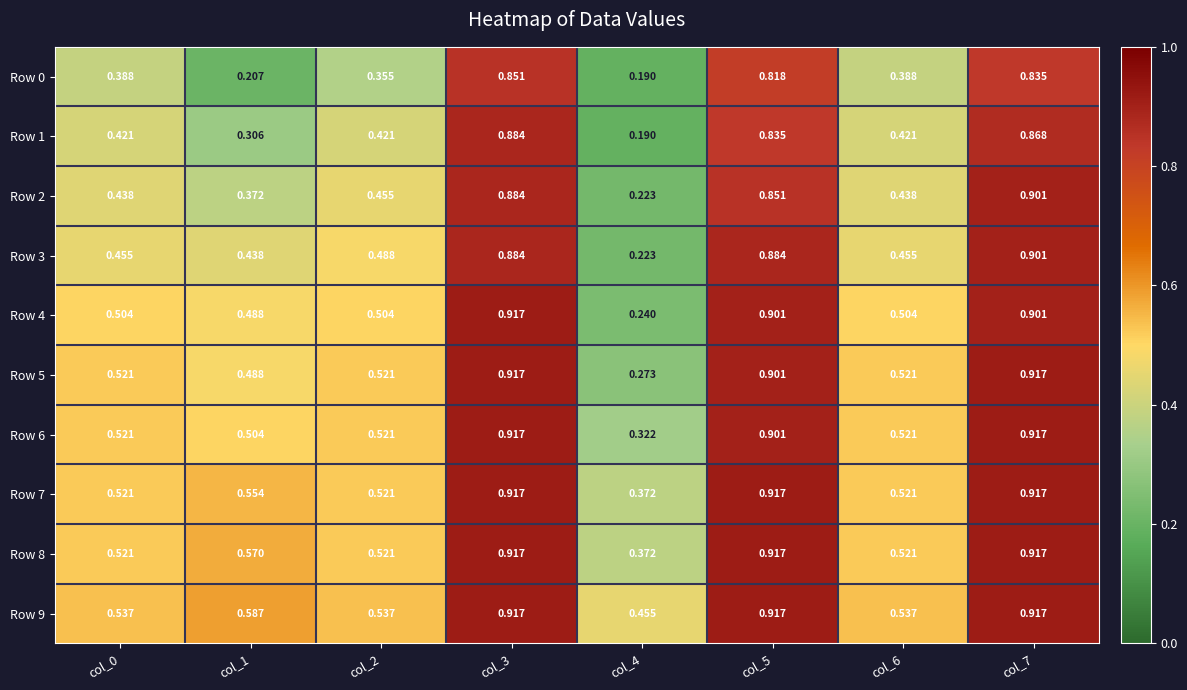

What is the spread (max minus min) of values at col_5?

0.1